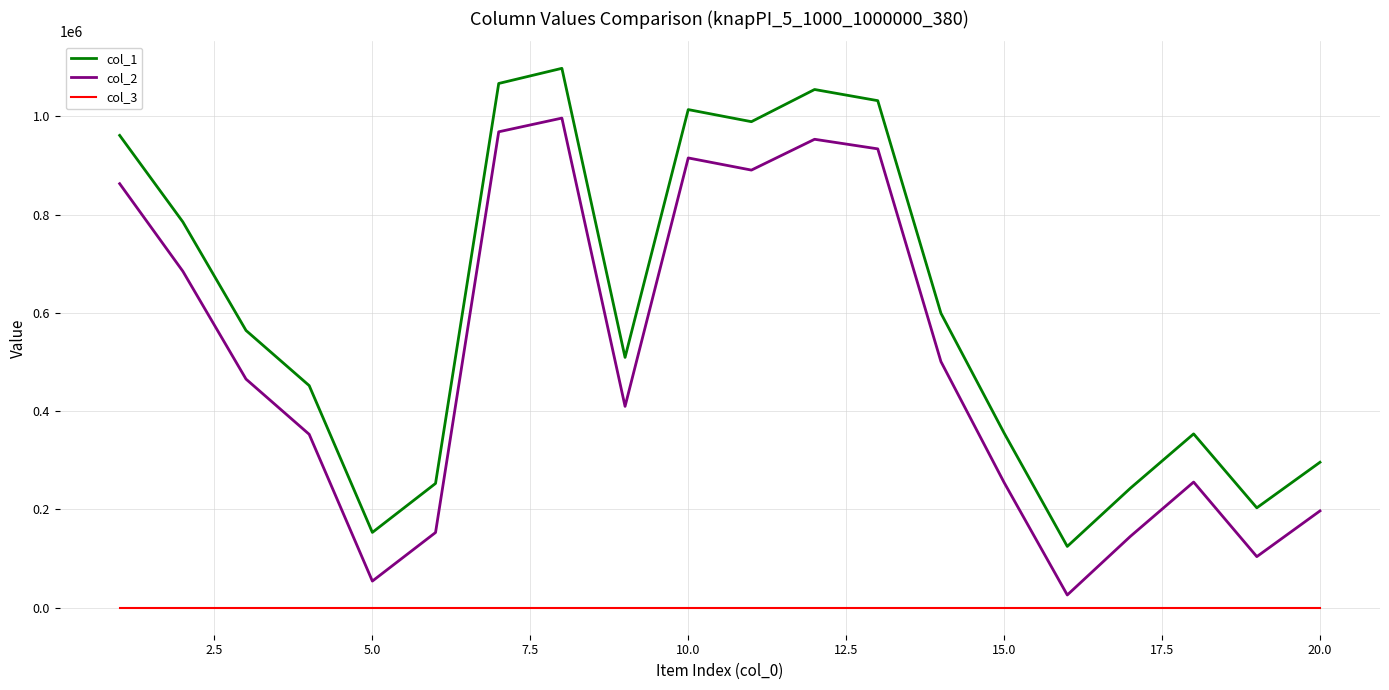

Which series has the largest total across all categories?

col_1